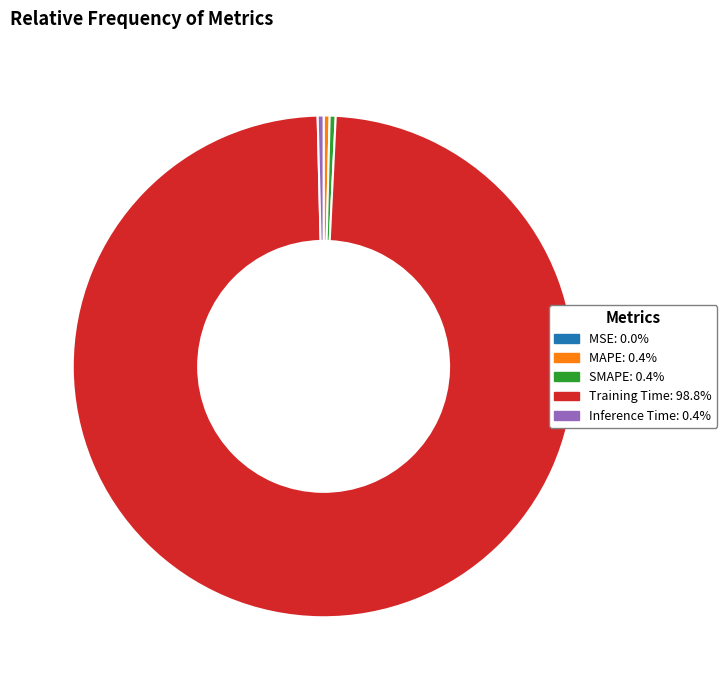

Is it true that MAPE is 0% of the pie?

True